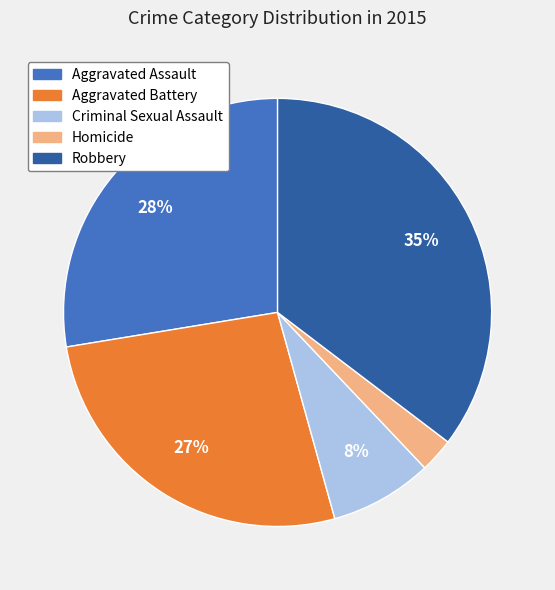

Between Criminal Sexual Assault and Homicide, which is larger?

Criminal Sexual Assault